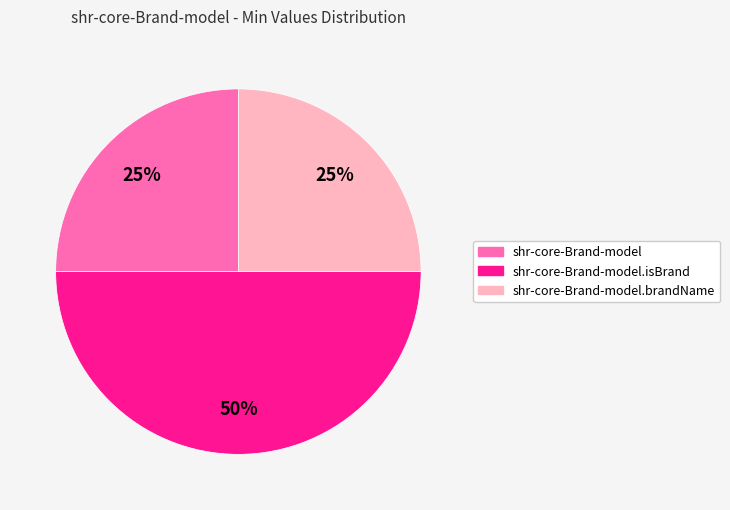

To the nearest percent, what is the average slice percentage?

33%